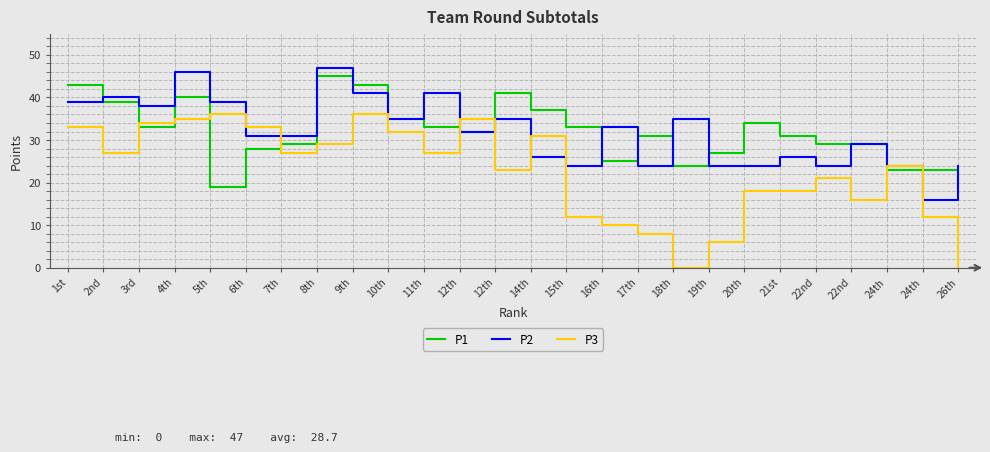

List the series in order of their peak value, lowest first.

P3, P1, P2